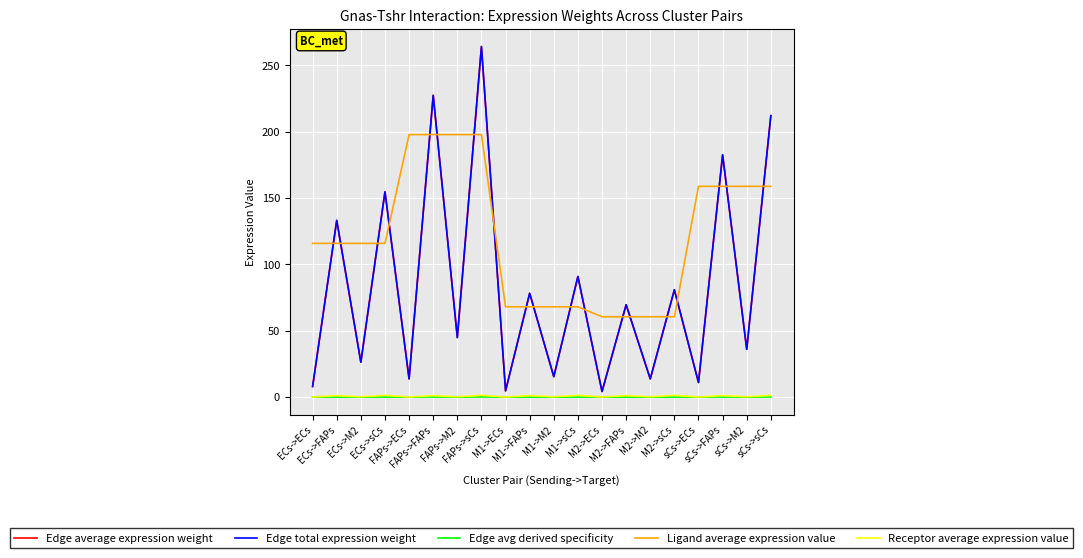

At how many categories does at least one series exceed 32?

20